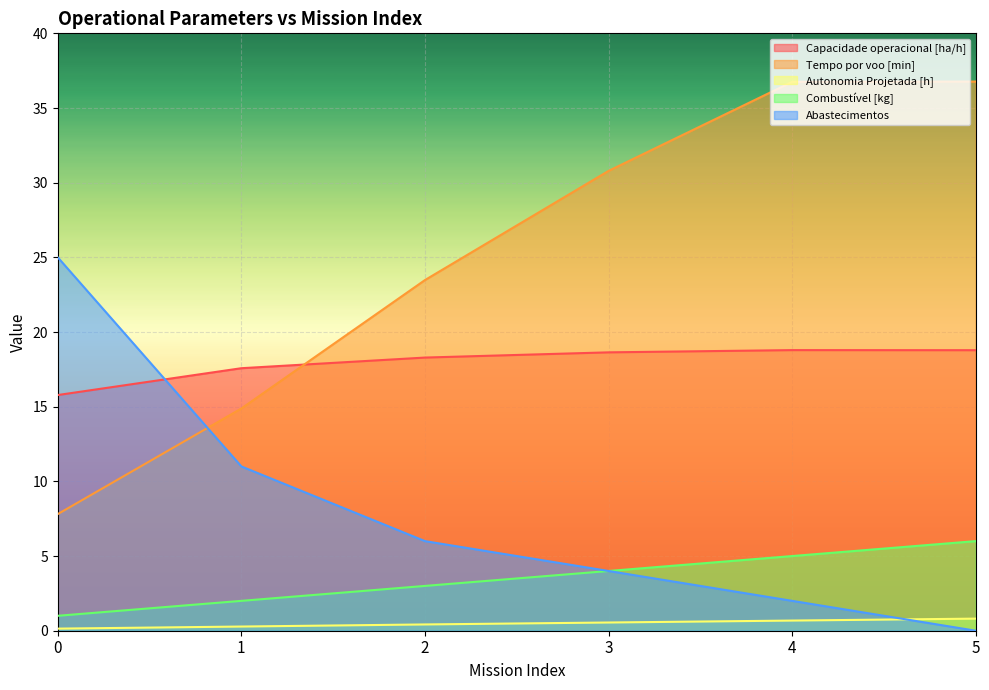

True or false: Capacidade operacional [ha/h] and Autonomia Projetada [h] cross at least once.

False